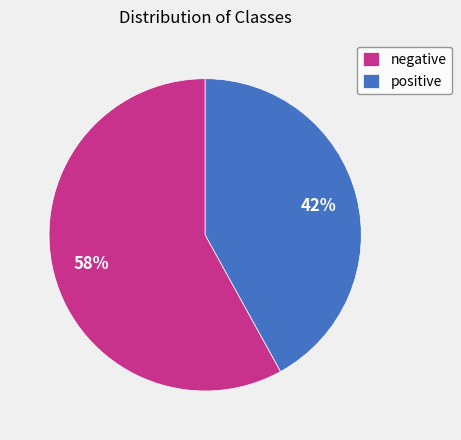

The positive slice represents 42% of the pie. True or false?

True